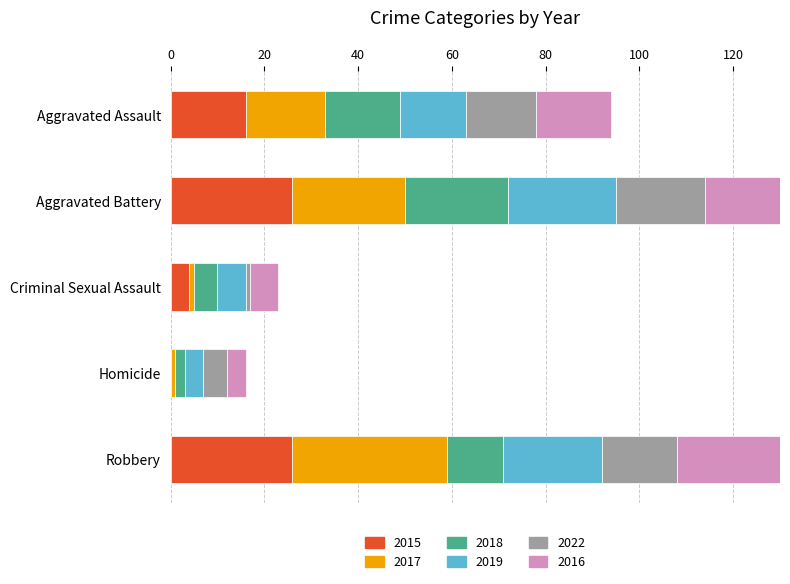

How many distinct data groups are displayed?

6